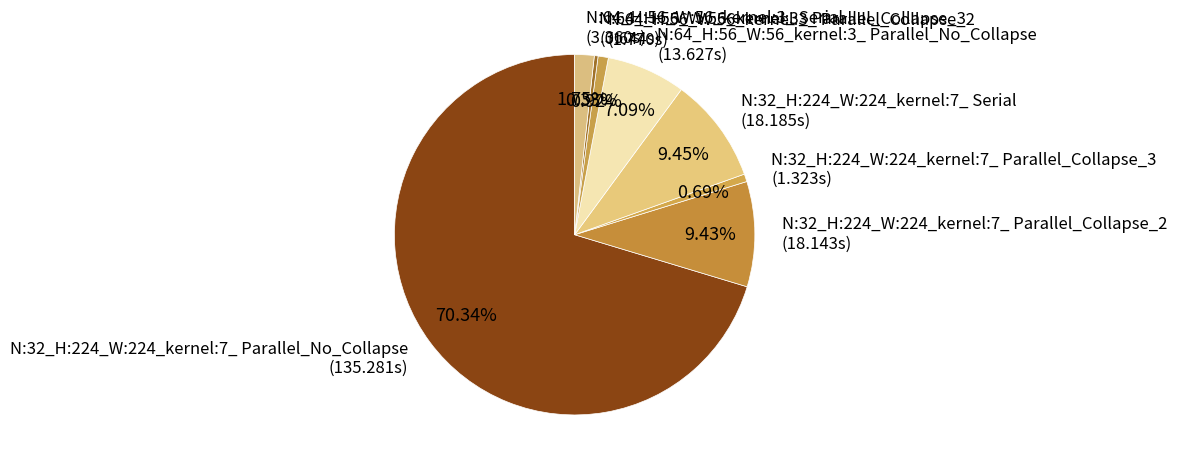

Which slice represents more than half of the pie?

N:32_H:224_W:224_kernel:7_ Parallel_No_Collapse